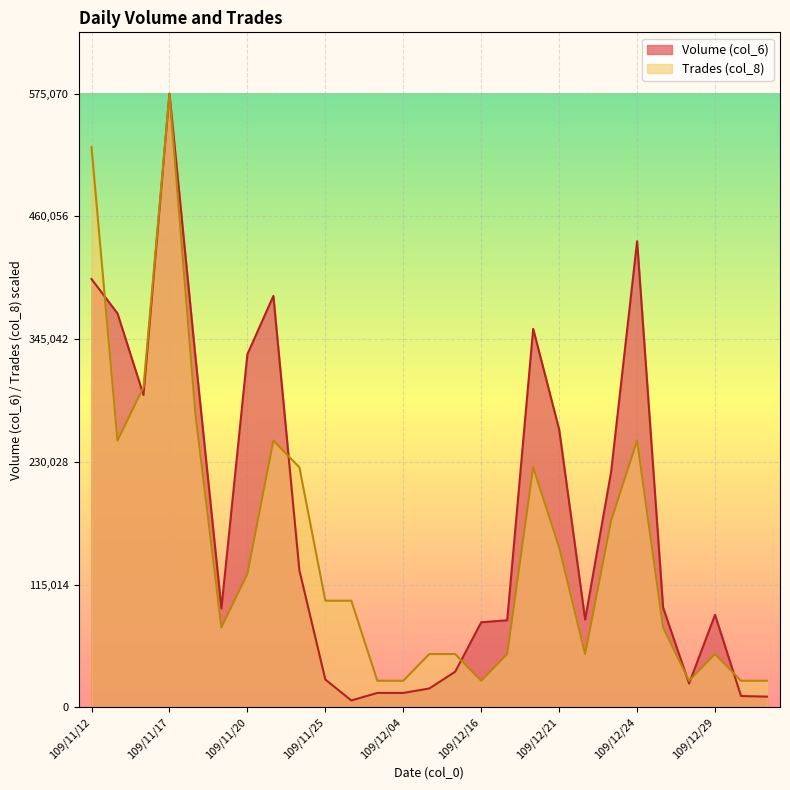

How many series are shown in this chart?

2